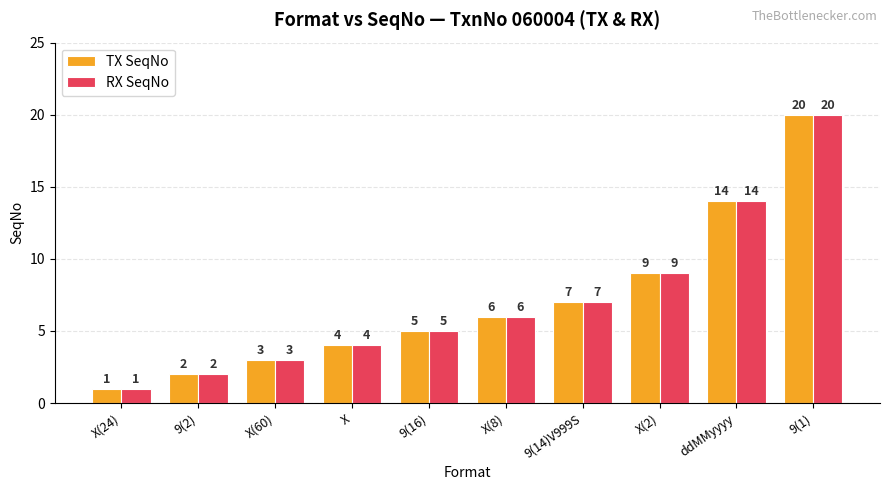

Which label corresponds to the largest value in the chart?

9(1)